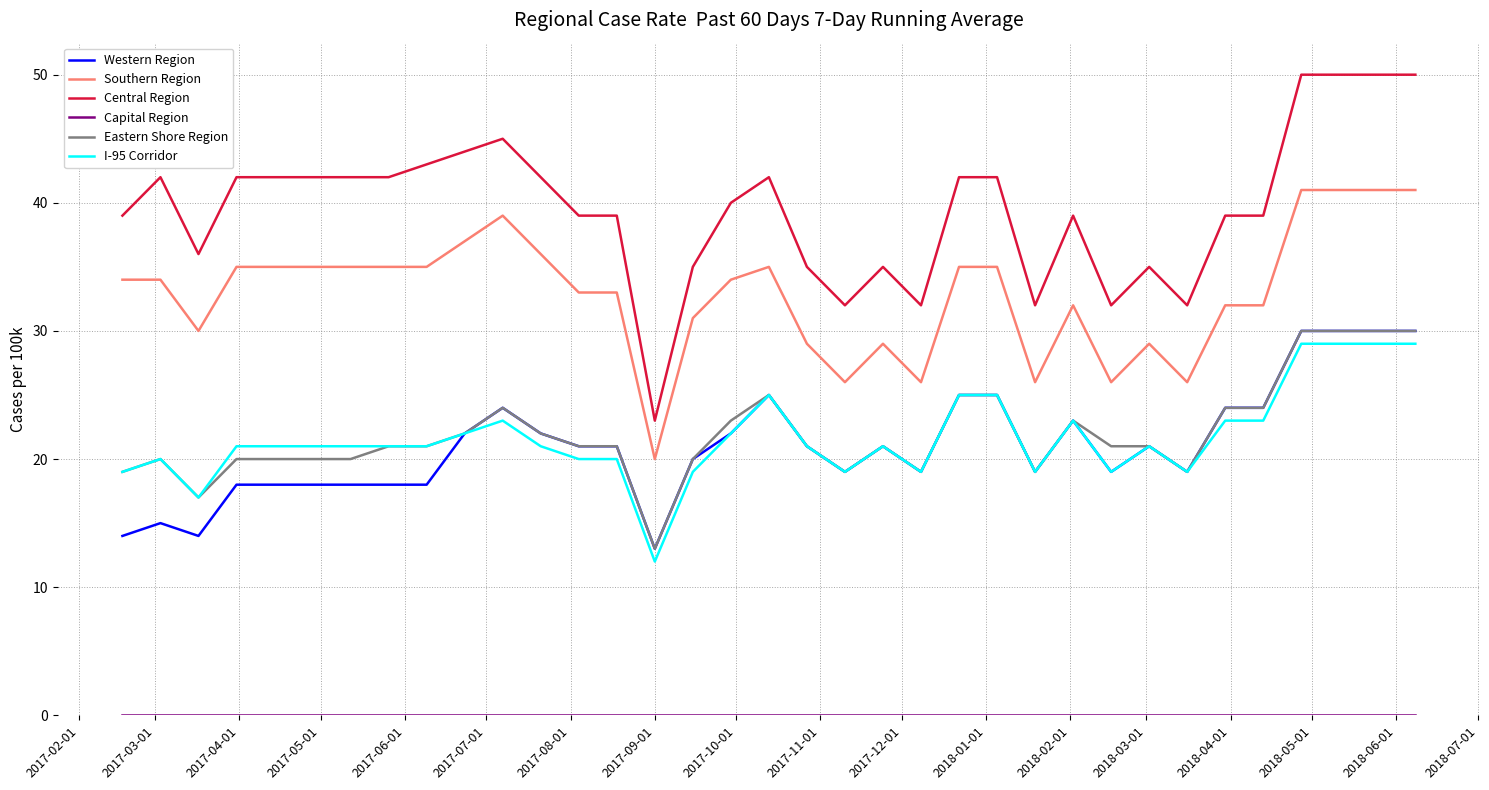

Which series has the largest total across all categories?

Central Region